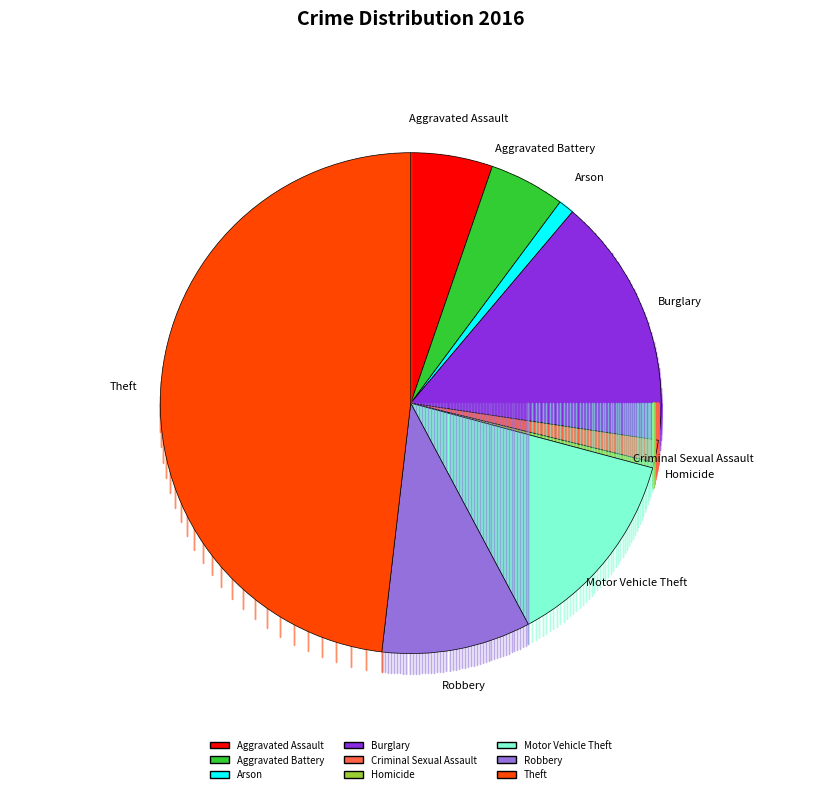

How many segments does this pie chart have?

9